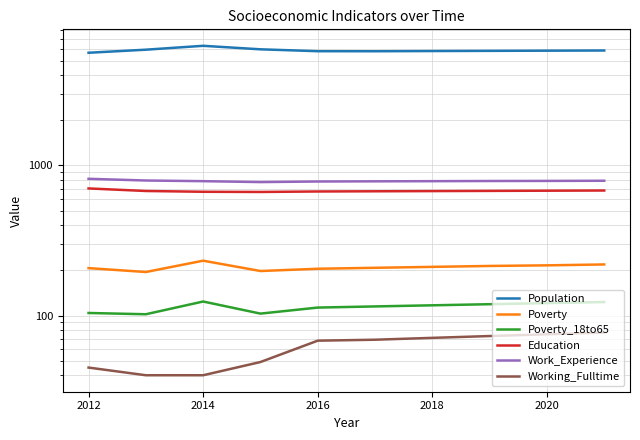

Reading left to right, transcribe all the data shown in this chart.

Population: 5638	5910	6273	5944	5775	5771	5789	5805	5821	5837
Poverty: 207	195	232	198	205	208	211	214	216	219
Poverty_18to65: 104	102	124	103	113	115	117	119	121	123
Education: 703	676	668	666	671	673	675	677	679	681
Work_Experience: 815	794	786	775	782	784	786	788	789	791
Working_Fulltime: 45	40	40	49	68	69	71	73	75	77